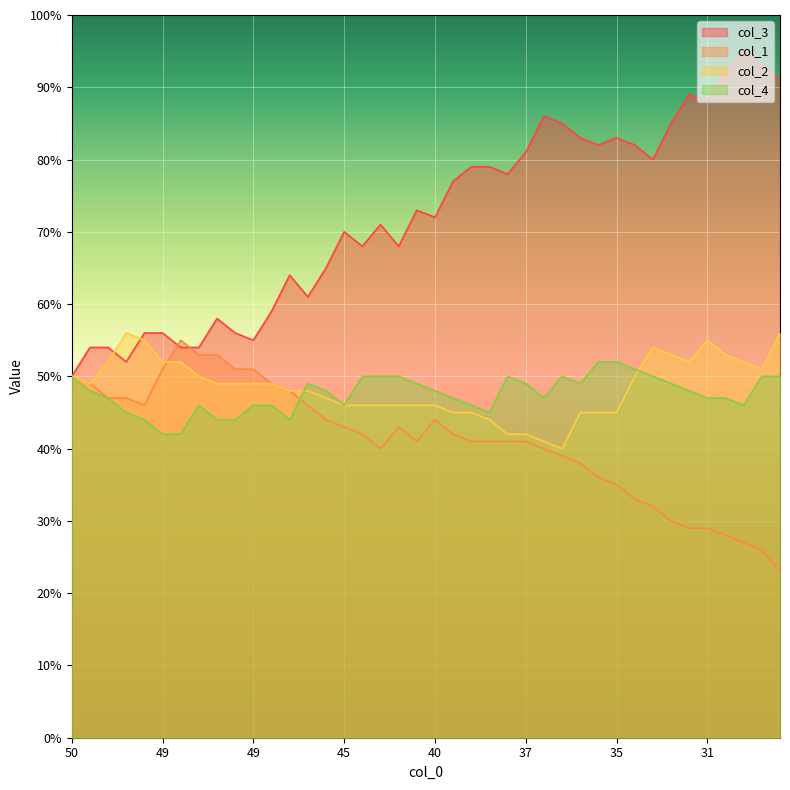

True or false: col_3 and col_4 intersect in this chart.

False